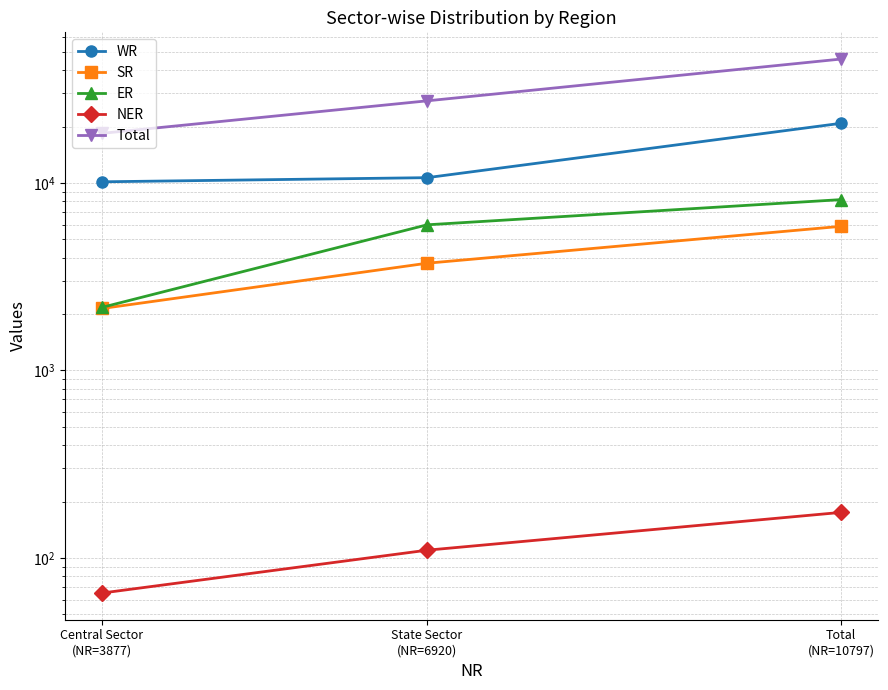

What is the sum of the NER values at State Sector
(NR=6920) and Central Sector
(NR=3877)?

175